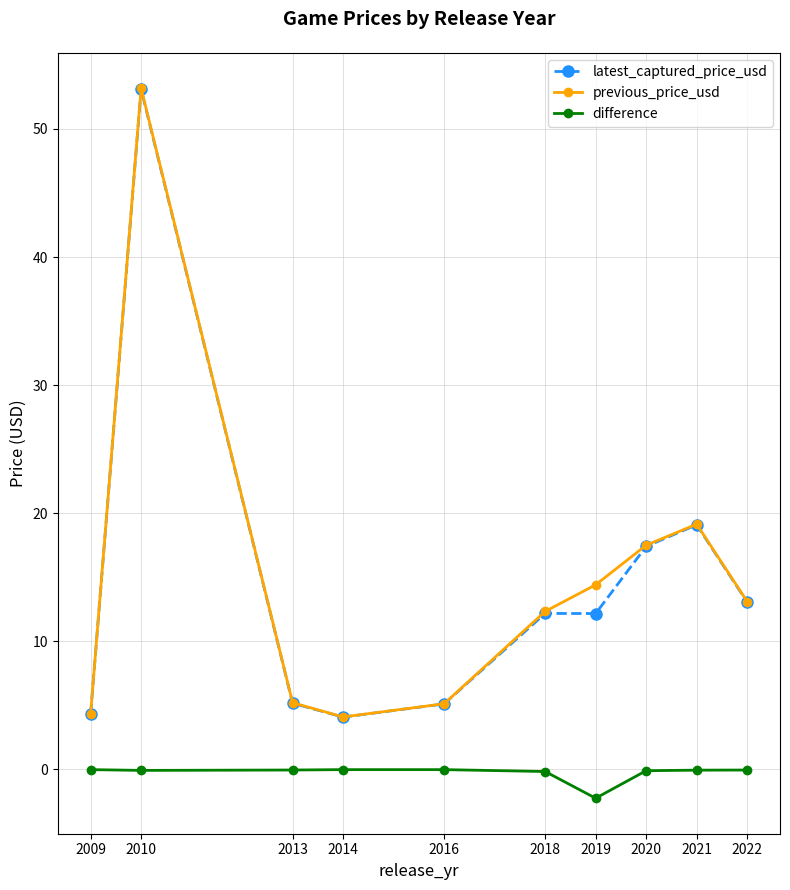

At which label is latest_captured_price_usd closest to 28?

2021